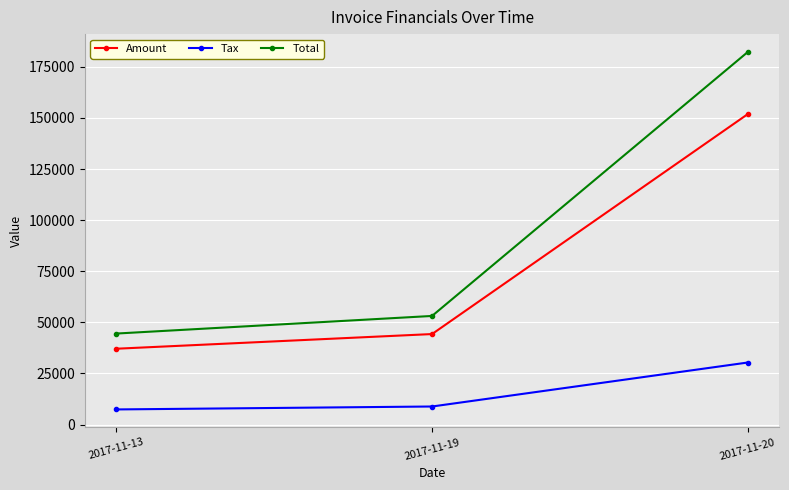

At which category is the sum across all series the highest?

2017-11-20